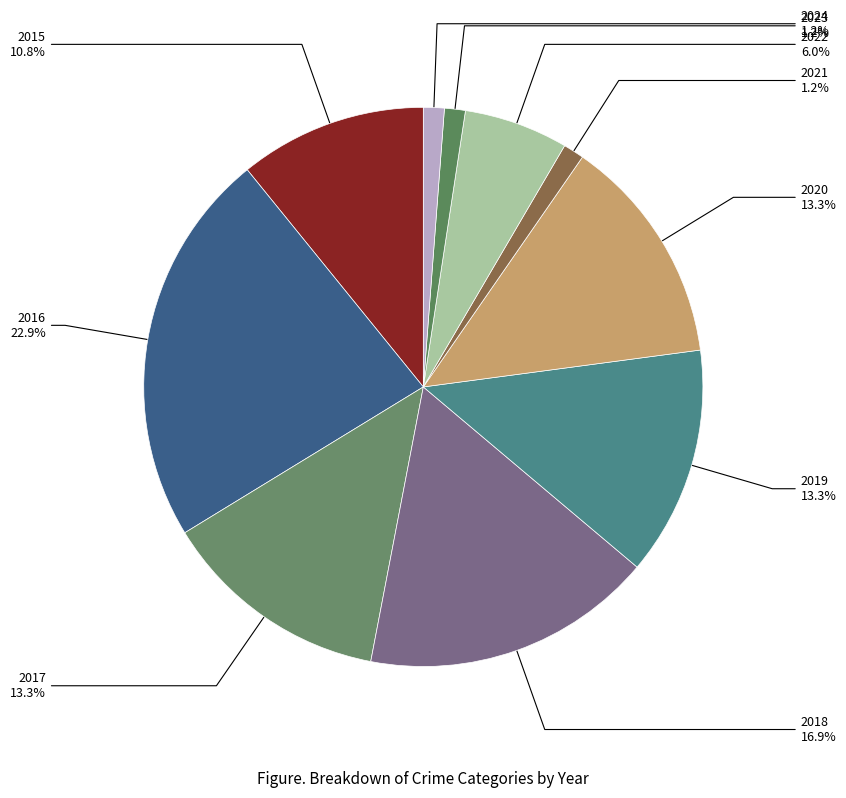

Which category has the biggest portion of the pie?

2016